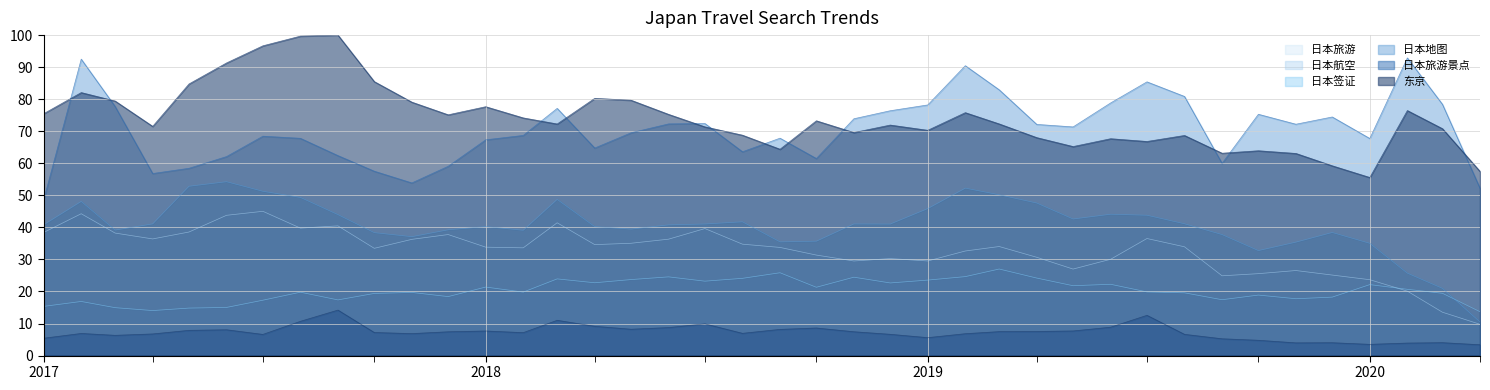

The value of 东京 at 2019-09 is 63.1. True or false?

True